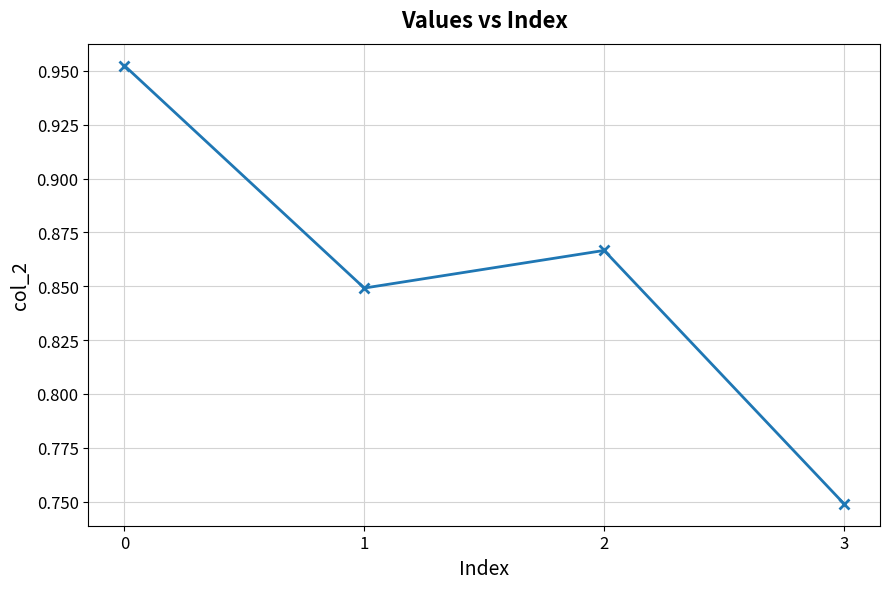

True or false: there are more than 2 points higher than both neighbors.

False